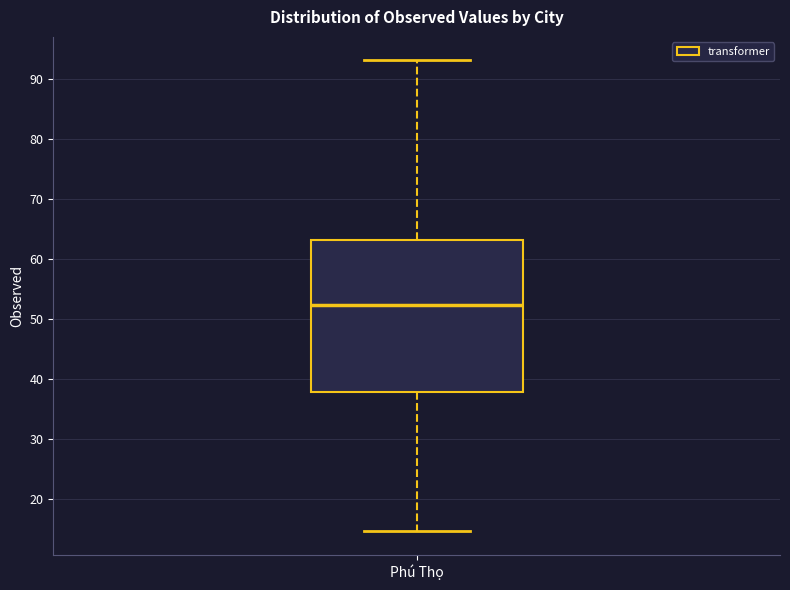

Read this box plot against the y-axis: the position of the median line, the range covered by the box, and the ends of both whiskers. The values are not printed on the chart, so give them approximately, as read against the axis.

median 52, box 38 to 63, whiskers 15 to 93